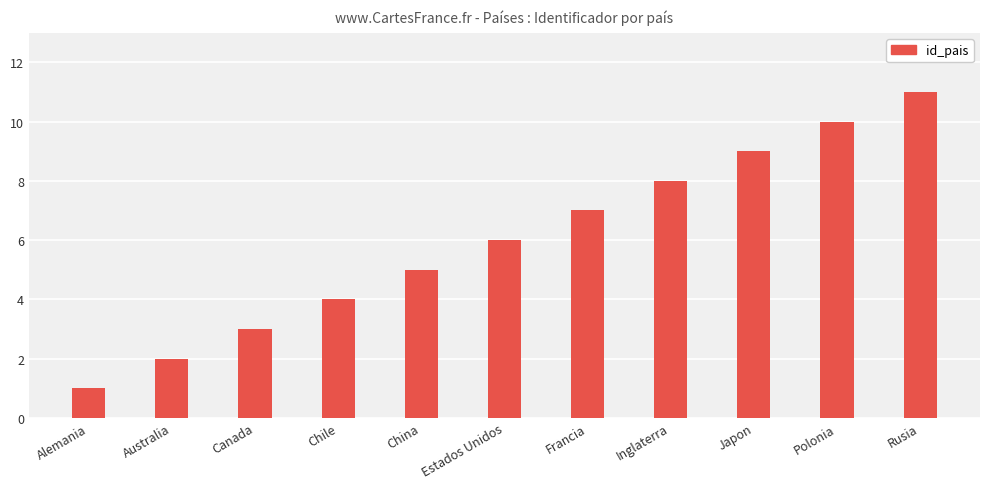

The value at China is 5. True or false?

True